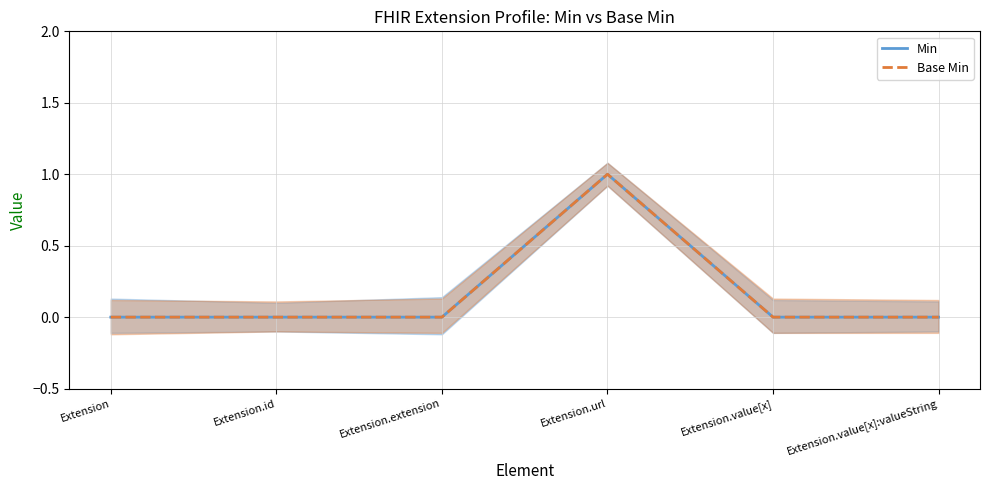

How many data points in Min are above 0?

1